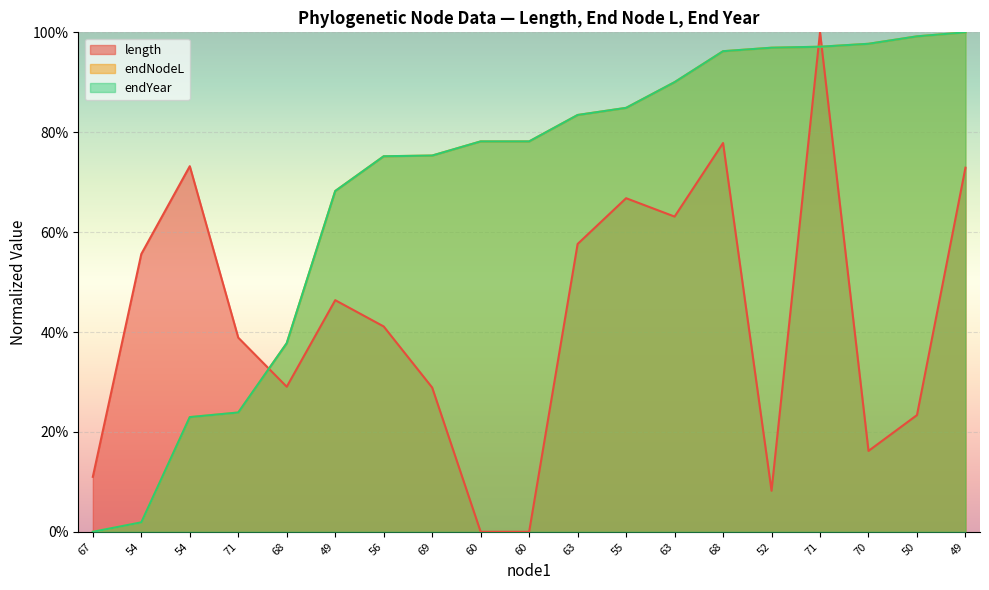

Between 68 and 71, which is larger?

71